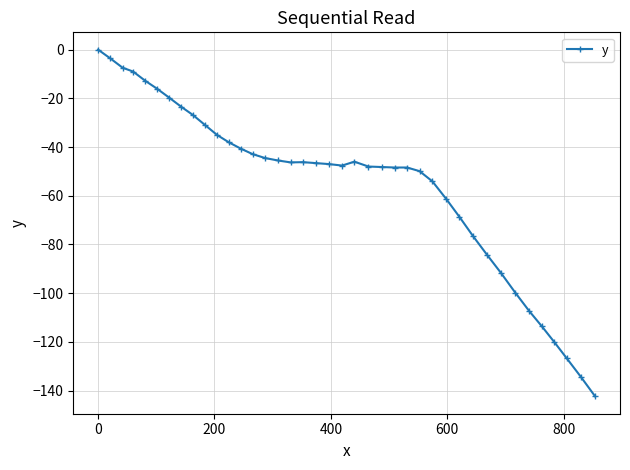

True or false: the data has more than 0 interior local peaks.

True